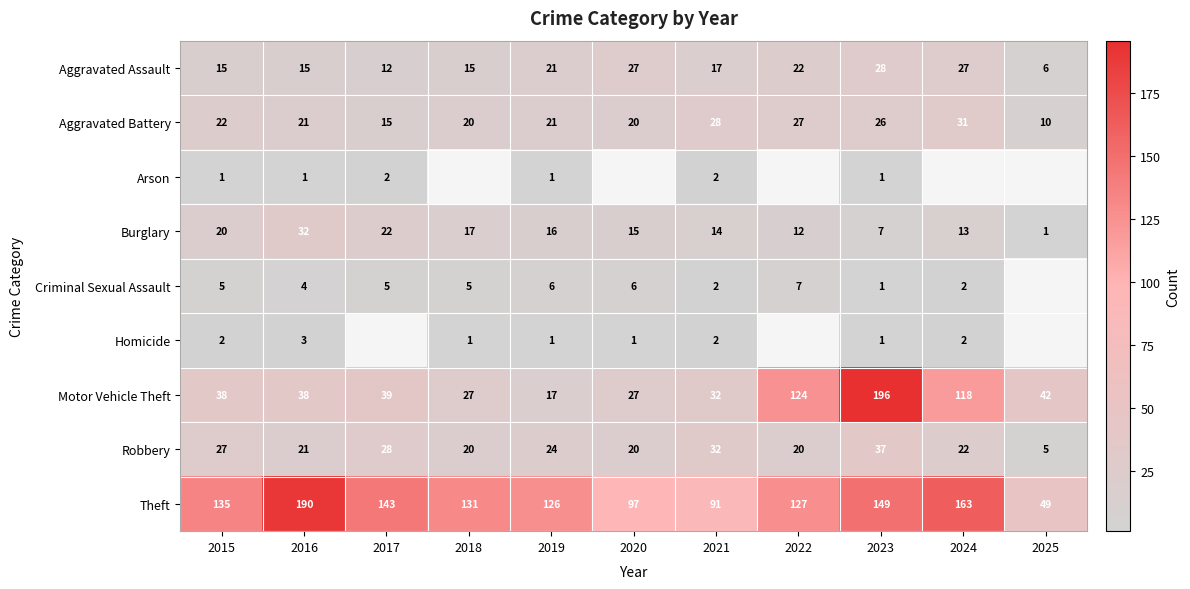

At how many categories does at least one series exceed 124?

8